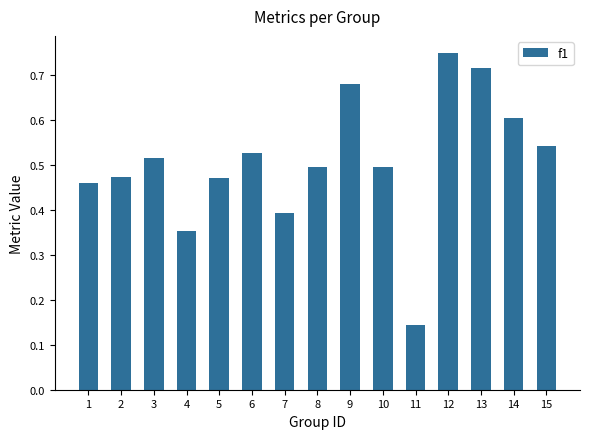

What is the sum of the values at 12 and 9?

1.4